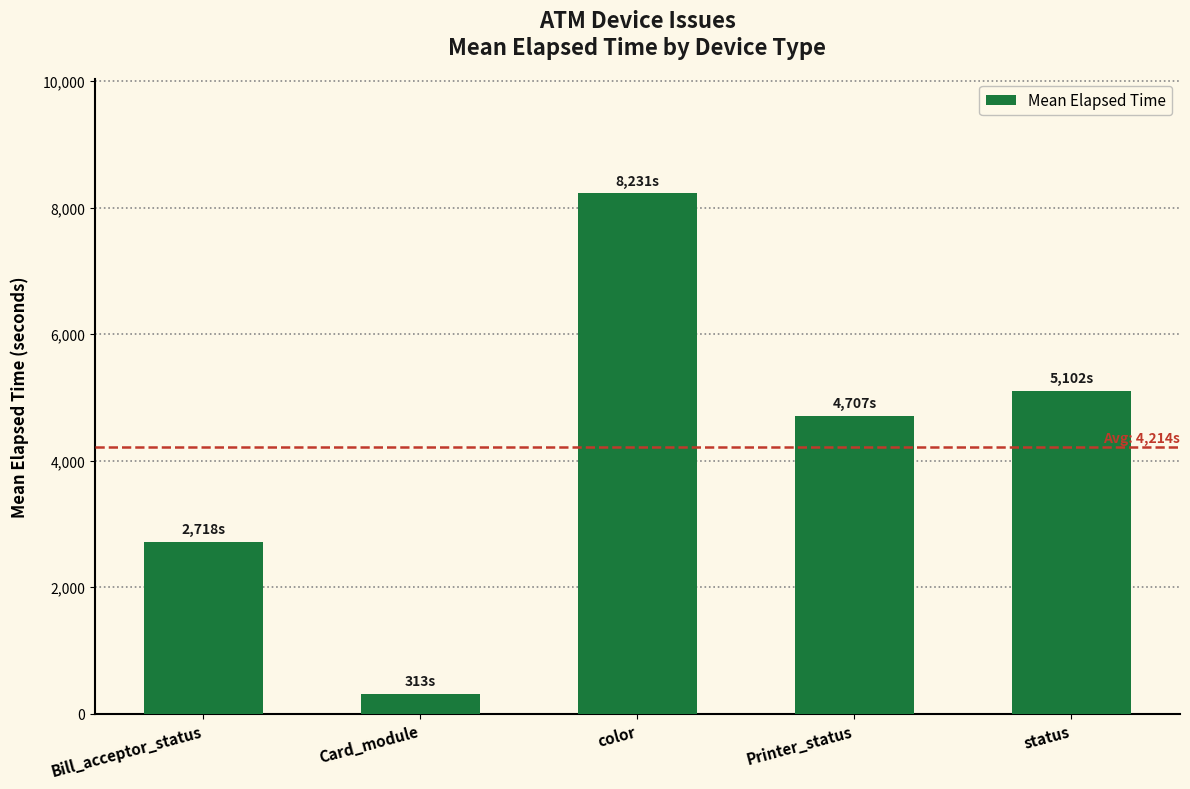

Count the number of data series in this chart.

1